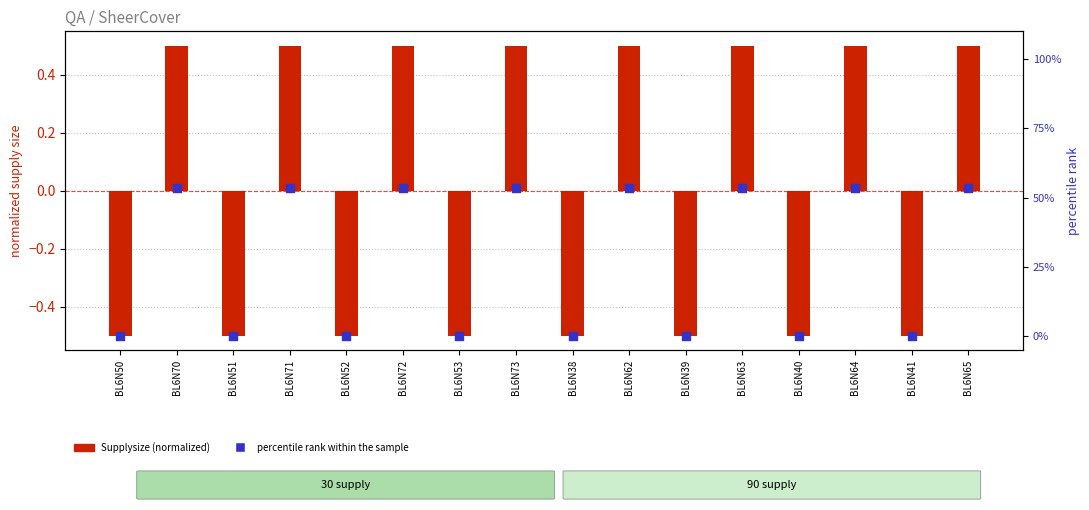

What are all the series names shown in the legend?

Supplysize (normalized), percentile rank within the sample